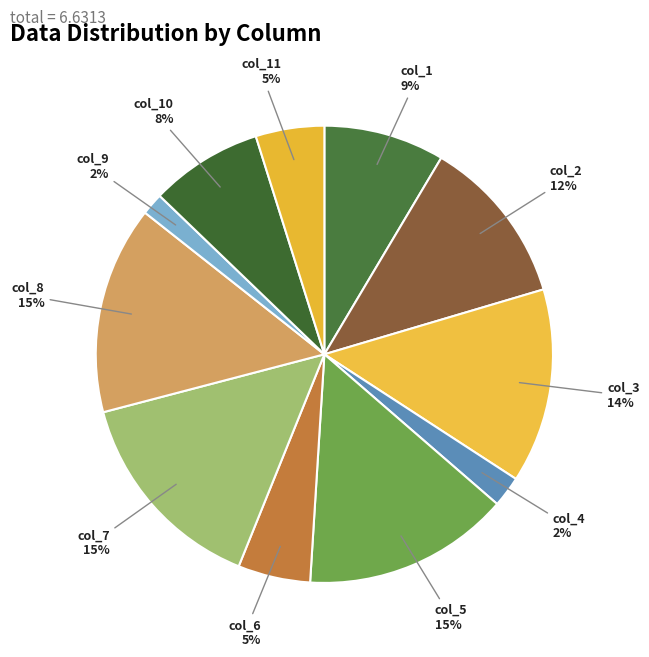

Do col_2 and col_6 together represent more than half of the pie?

No